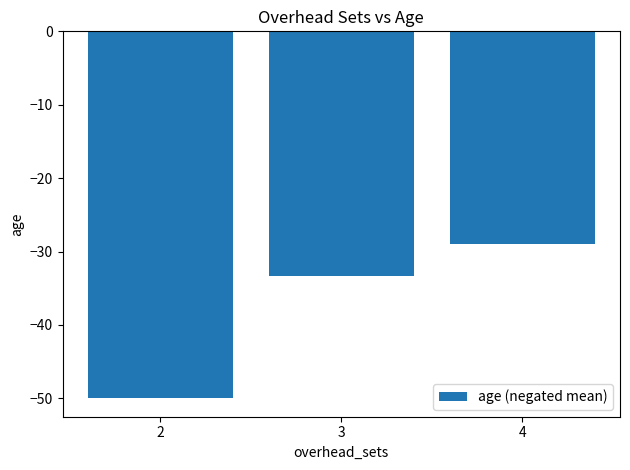

Does the chart contain stacked bars?

No